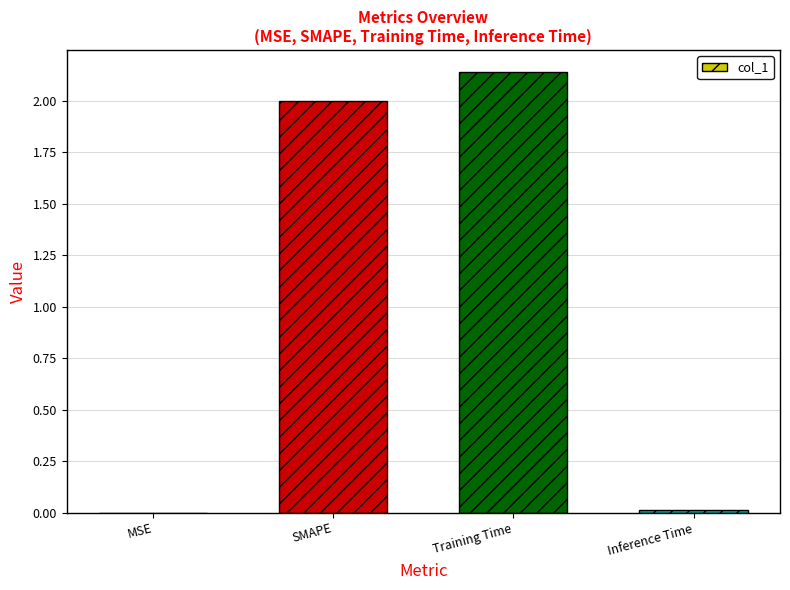

What is the change in value from MSE to Training Time?

+2.1